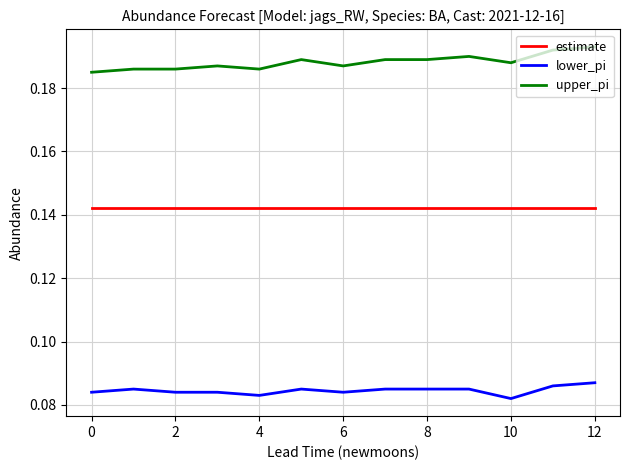

Which series has the largest total across all categories?

upper_pi